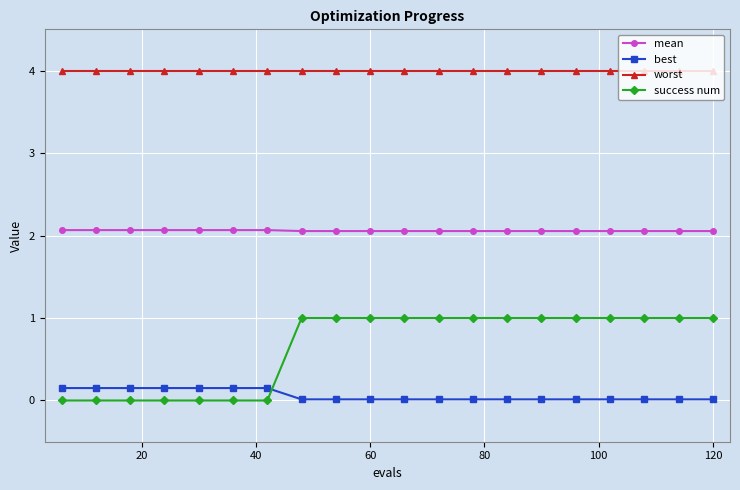

List the series in order of their peak value, lowest first.

best, success num, mean, worst